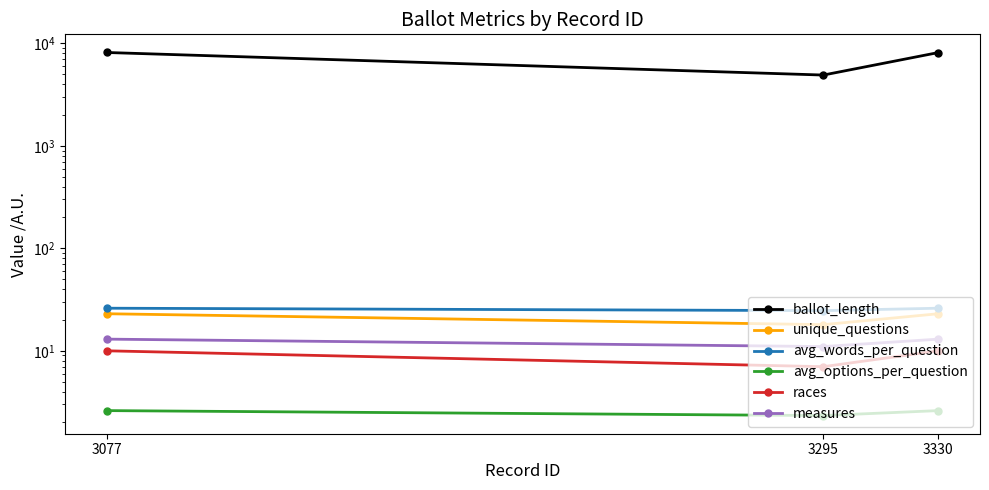

What is the maximum value for races?

10.0